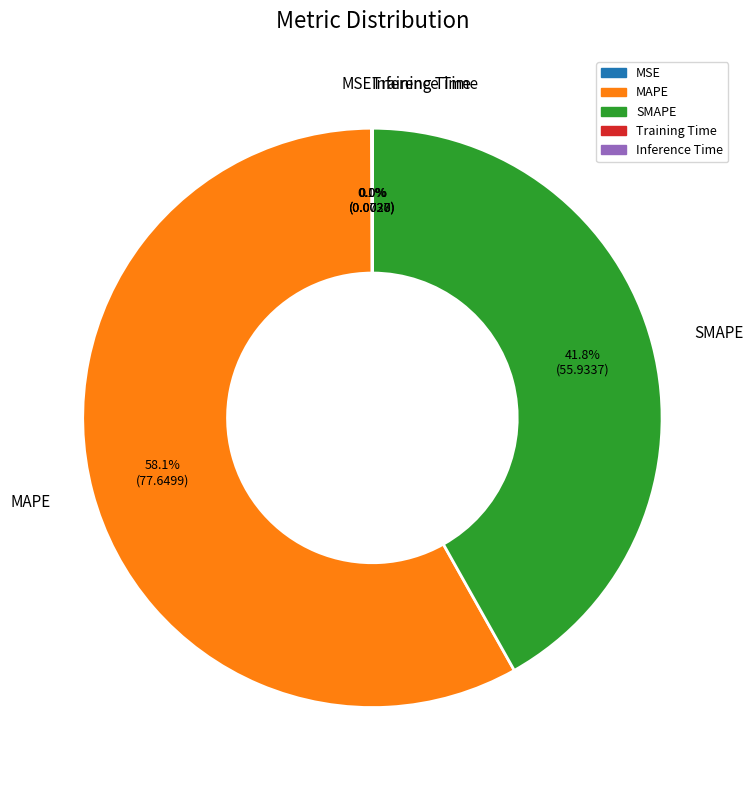

What is the largest slice in the pie chart?

MAPE